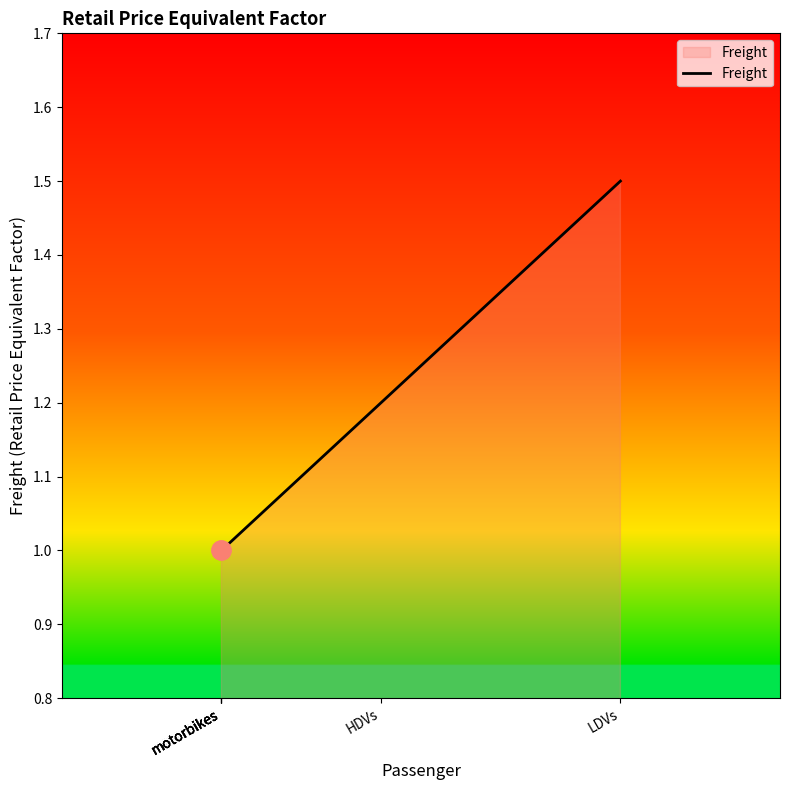

Between HDVs and motorbikes, which is larger?

HDVs